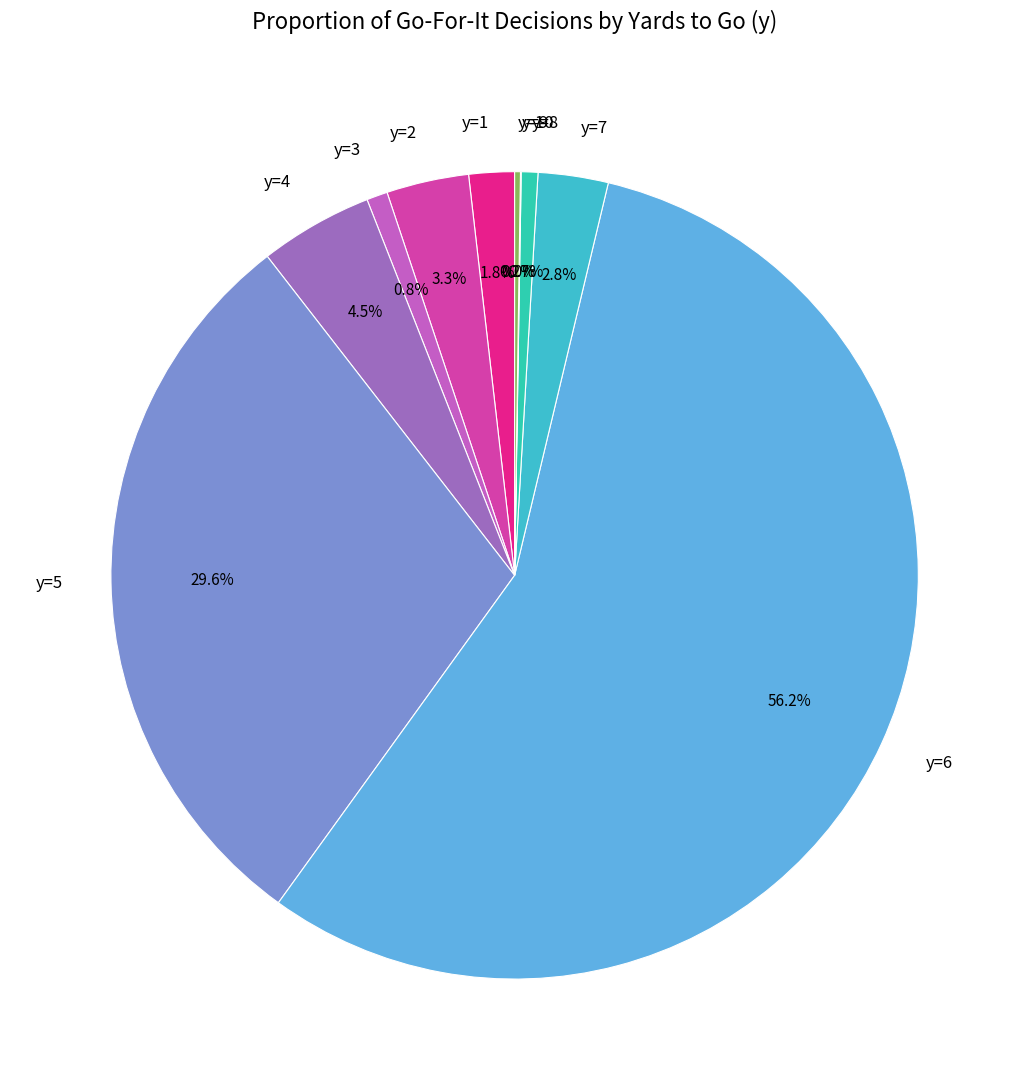

To the nearest percent, what percentage of the pie is y=6?

56%